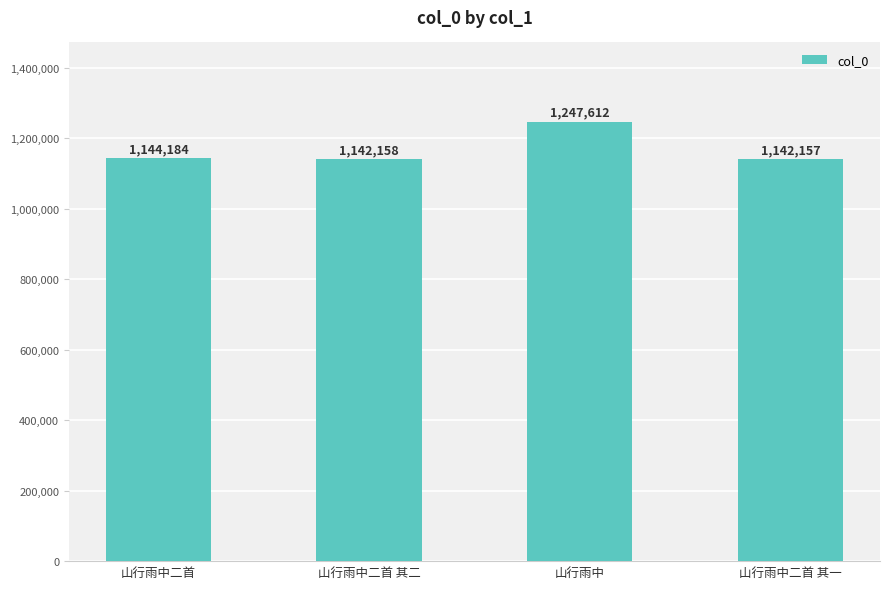

Reading left to right, what are all the values shown in this chart?

山行雨中二首=1144184	山行雨中二首 其二=1142158	山行雨中=1247612	山行雨中二首 其一=1142157